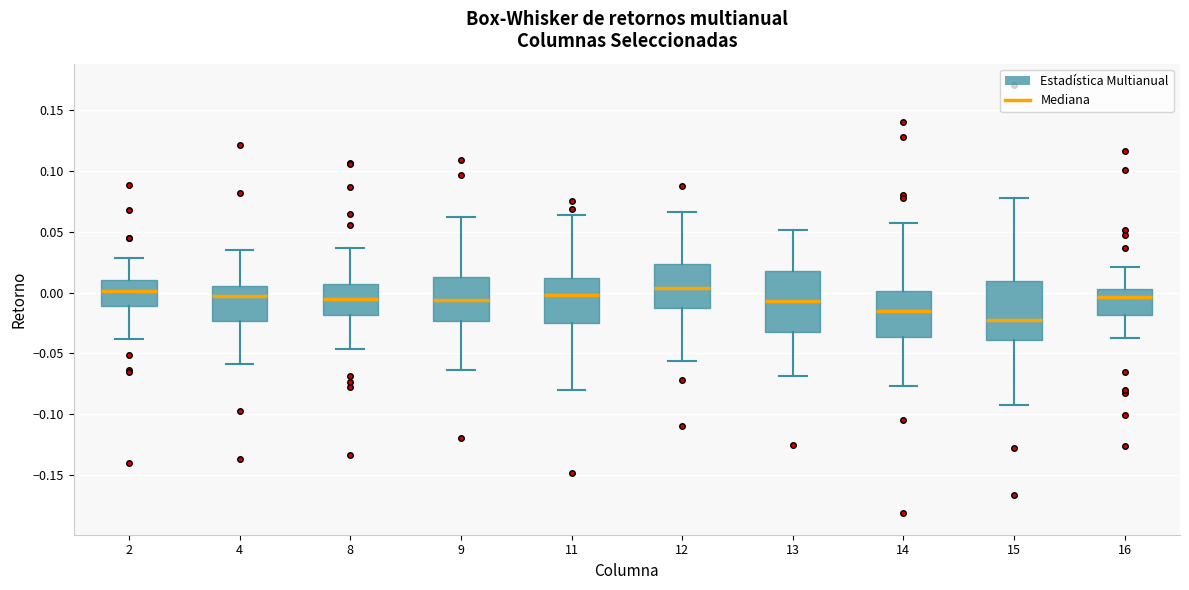

Reading left to right, read every box against the y-axis: the position of its median line, the range the box covers, and the ends of its whiskers. The values are not printed on the chart, so give them approximately, as read against the axis.

2: median 0.000, box -0.010 to 0.010, whiskers -0.040 to 0.030
4: median -0.005, box -0.025 to 0.005, whiskers -0.060 to 0.035
8: median -0.005, box -0.020 to 0.005, whiskers -0.045 to 0.035
9: median -0.005, box -0.025 to 0.010, whiskers -0.065 to 0.060
11: median 0.000, box -0.025 to 0.010, whiskers -0.080 to 0.065
12: median 0.005, box -0.010 to 0.025, whiskers -0.055 to 0.065
13: median -0.005, box -0.035 to 0.020, whiskers -0.070 to 0.050
14: median -0.015, box -0.035 to 0.000, whiskers -0.075 to 0.055
15: median -0.025, box -0.040 to 0.010, whiskers -0.095 to 0.080
16: median -0.005, box -0.020 to 0.005, whiskers -0.035 to 0.020